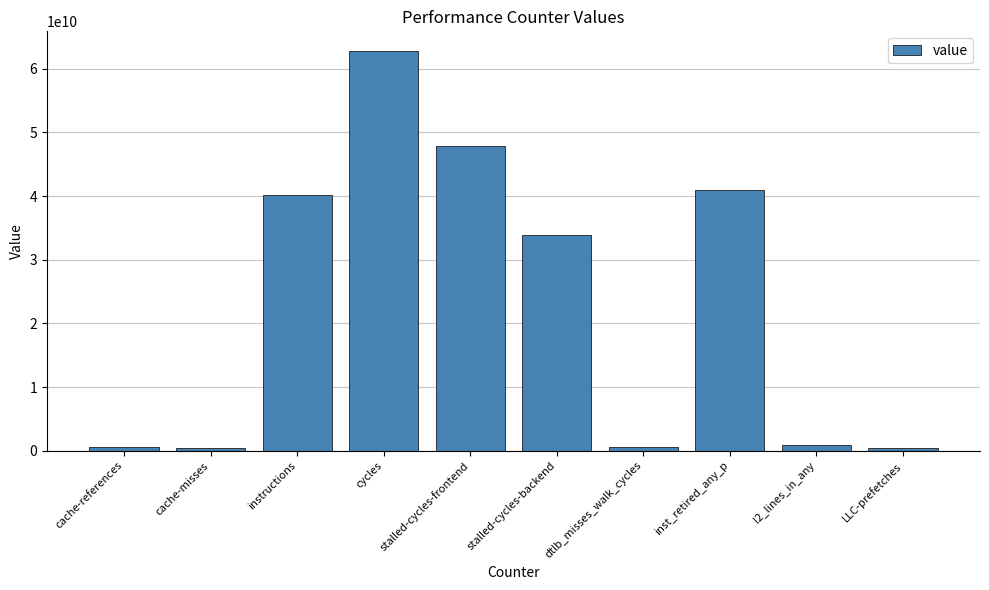

Are the bars grouped side by side (vs. stacked)?

No